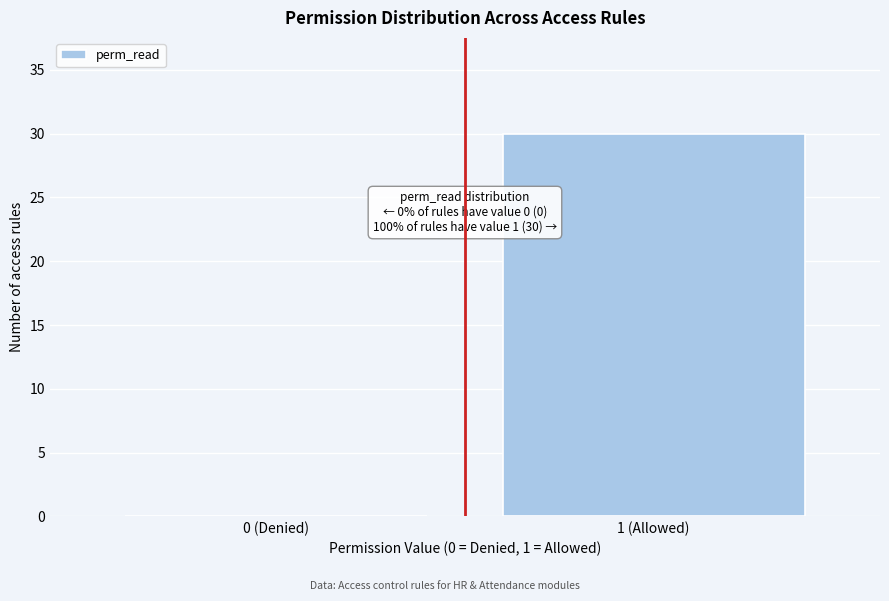

Reading left to right, list all the values displayed in this chart.

0 (Denied)=0	1 (Allowed)=30